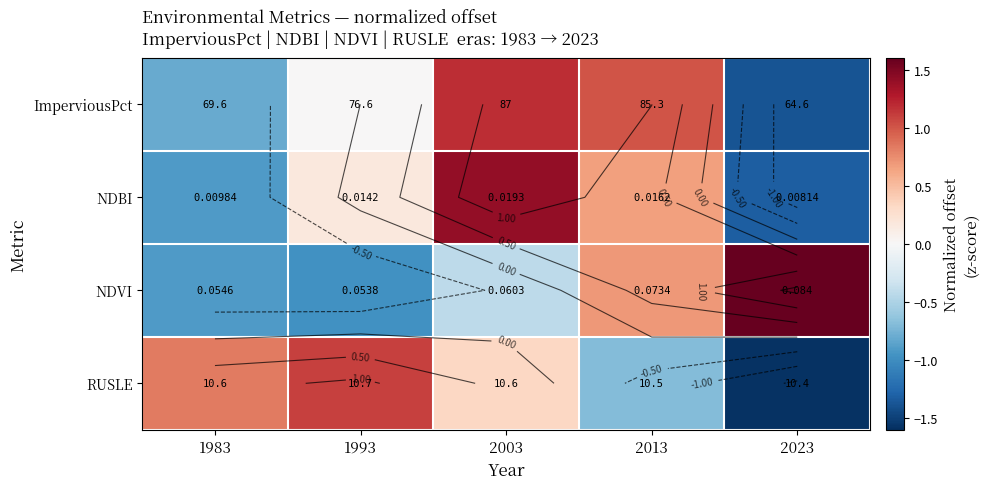

Count the number of data series in this chart.

4